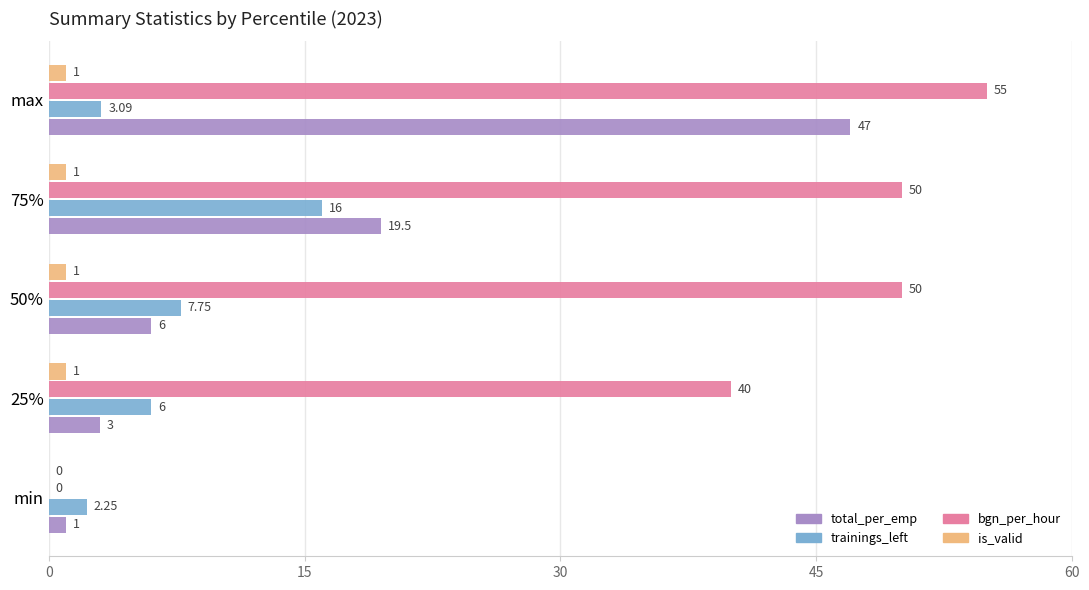

What is the sum of the bgn_per_hour values at 25% and 50%?

90.0